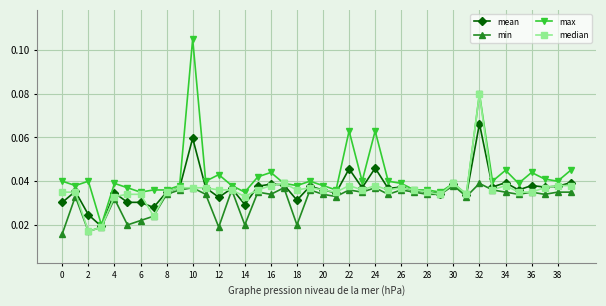

At how many categories does at least one series exceed 0?

40